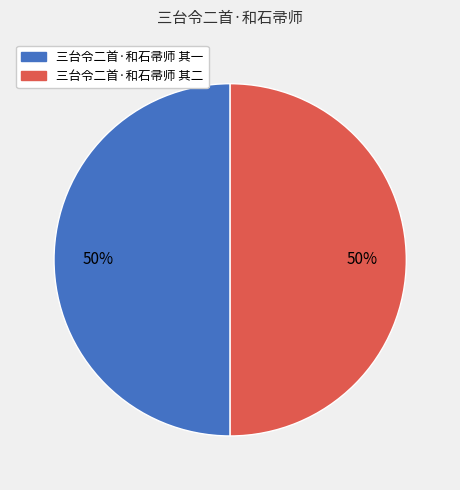

Is it true that 三台令二首·和石帚师 其一 is 50% of the pie?

True